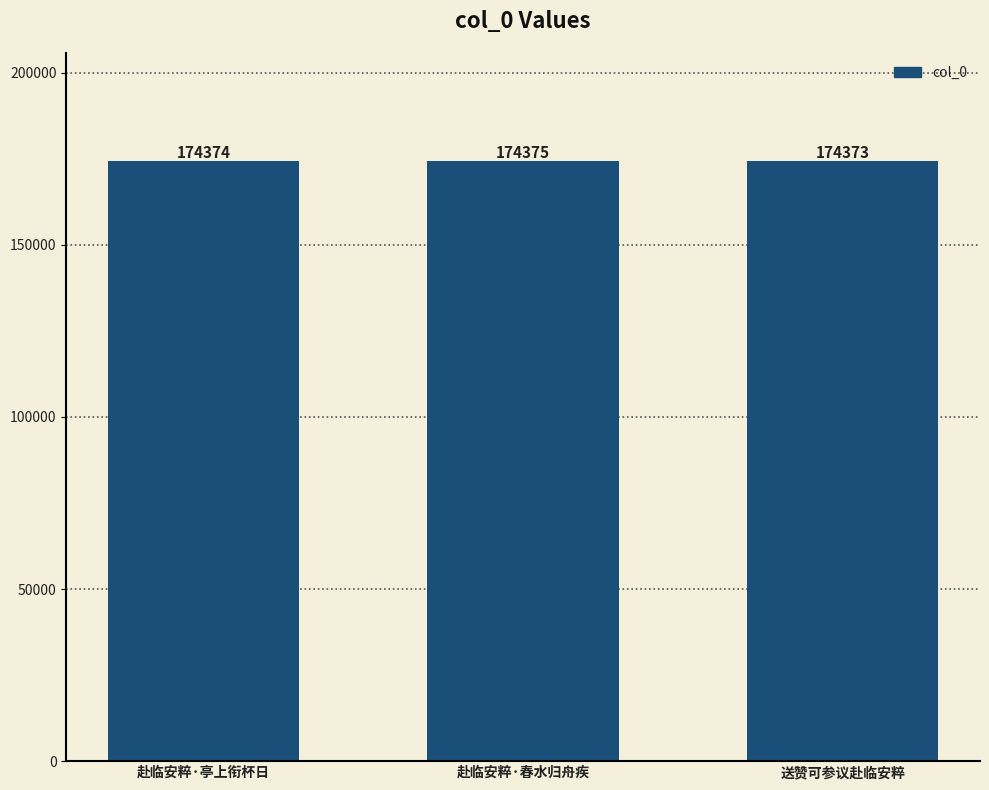

True or false: the data shows 174373 at 送赞可参议赴临安粹.

True